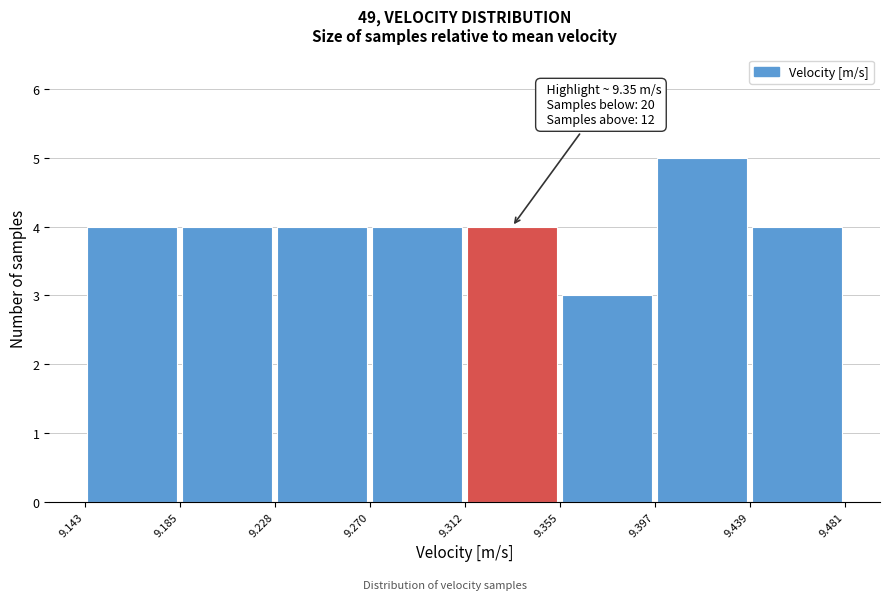

Which range on the x-axis has the tallest bar?

9.397 to 9.439